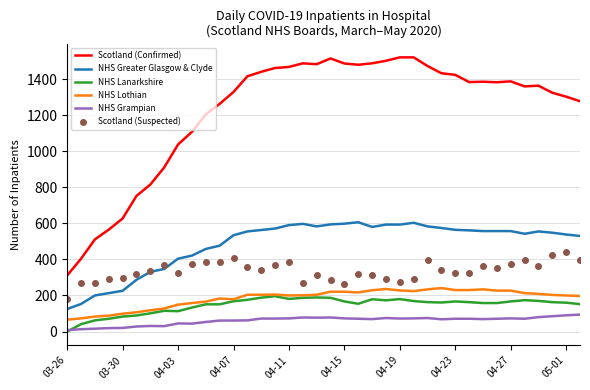

Which series has the largest total across all categories?

Scotland (Confirmed)